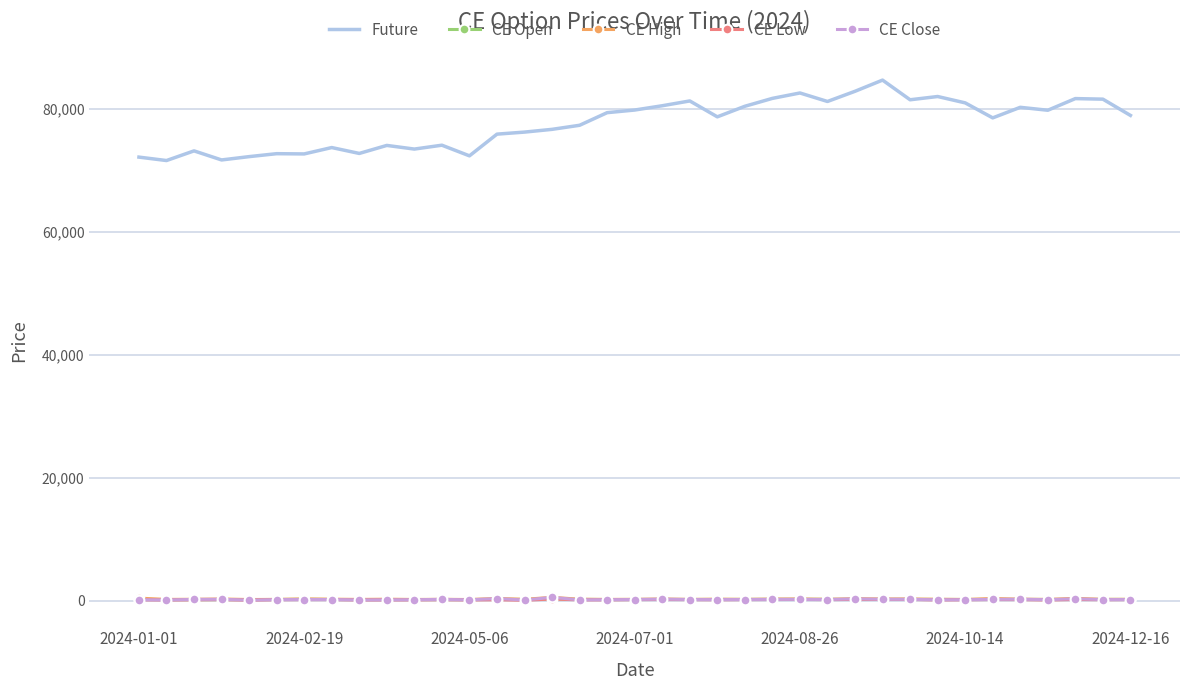

True or false: Future and CE High cross at least once.

False